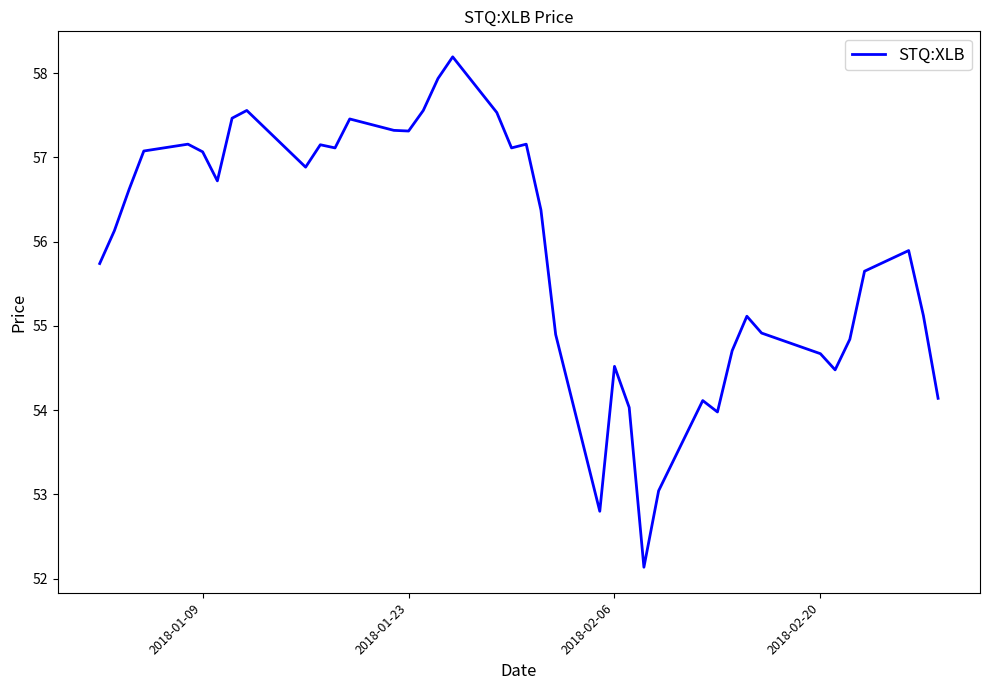

What is the minimum value shown in the chart?

52.1